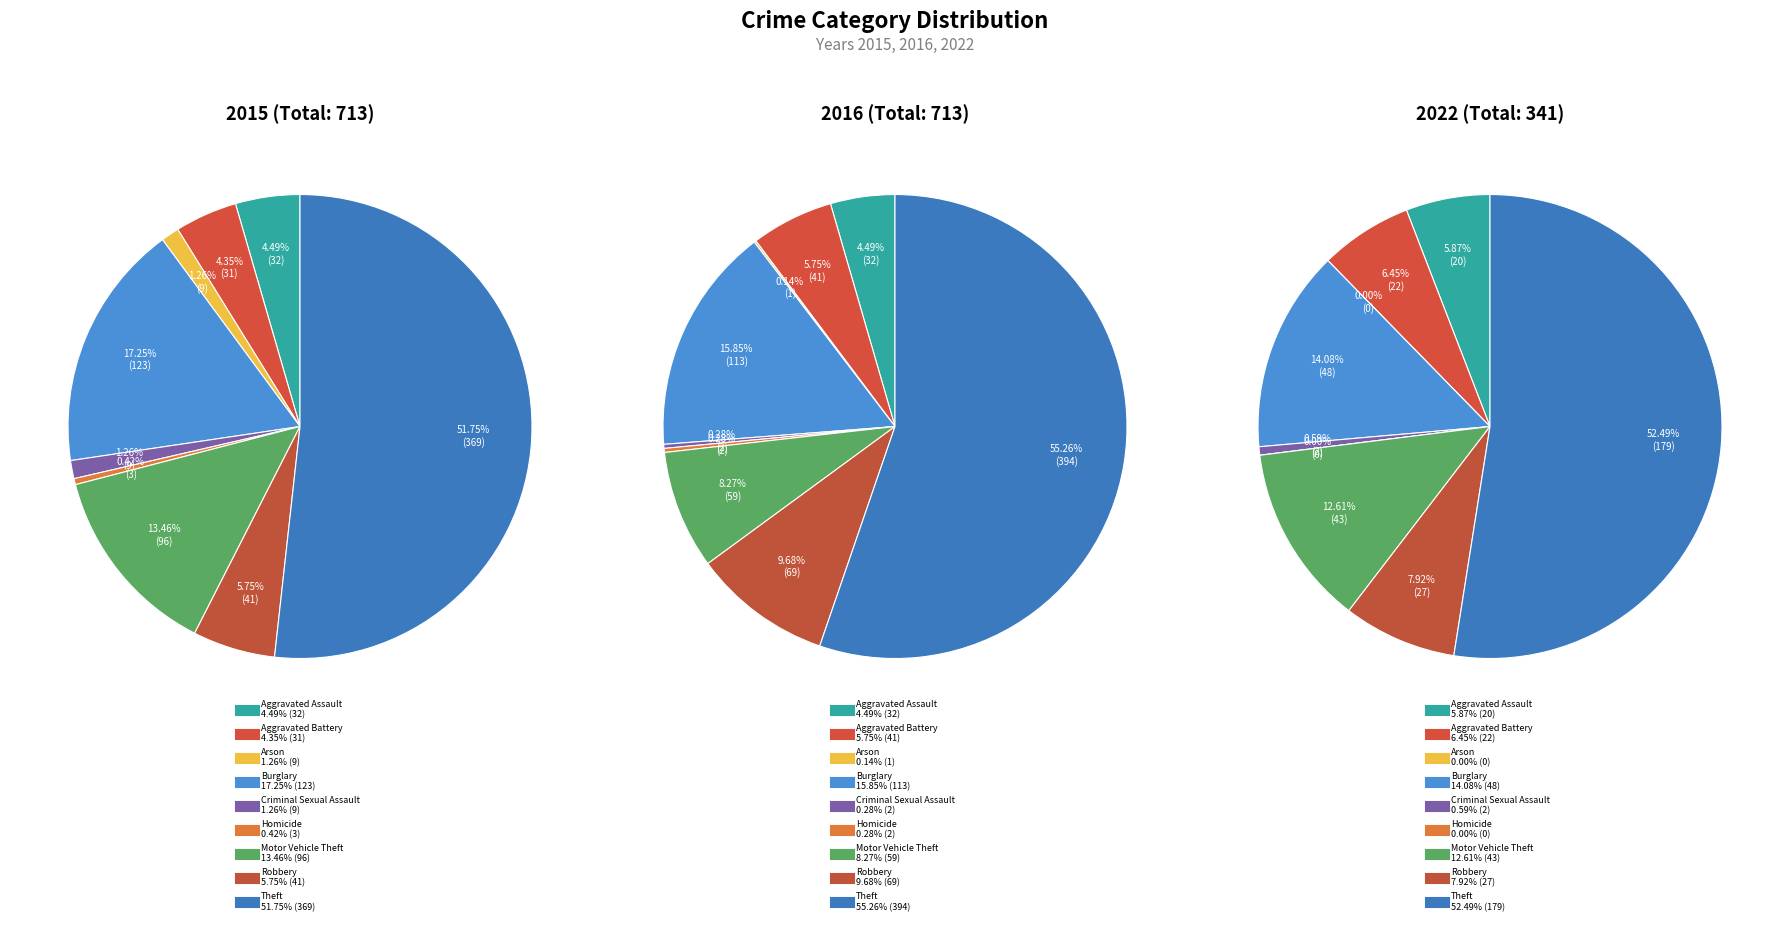

Which slice is the largest?

Theft